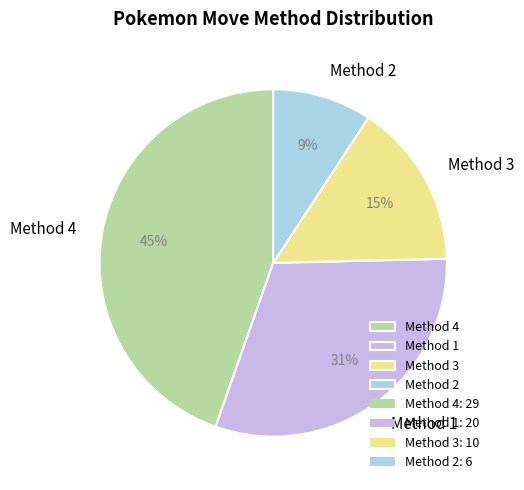

What is the ratio of the value at Method 2 to the value at Method 4?

0.2